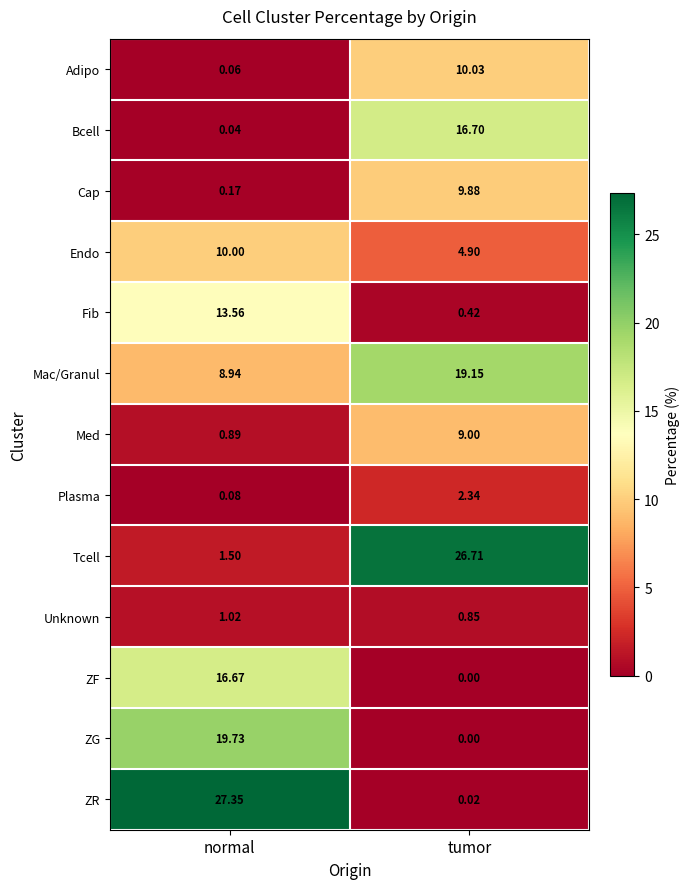

At how many categories does at least one series exceed 22?

2